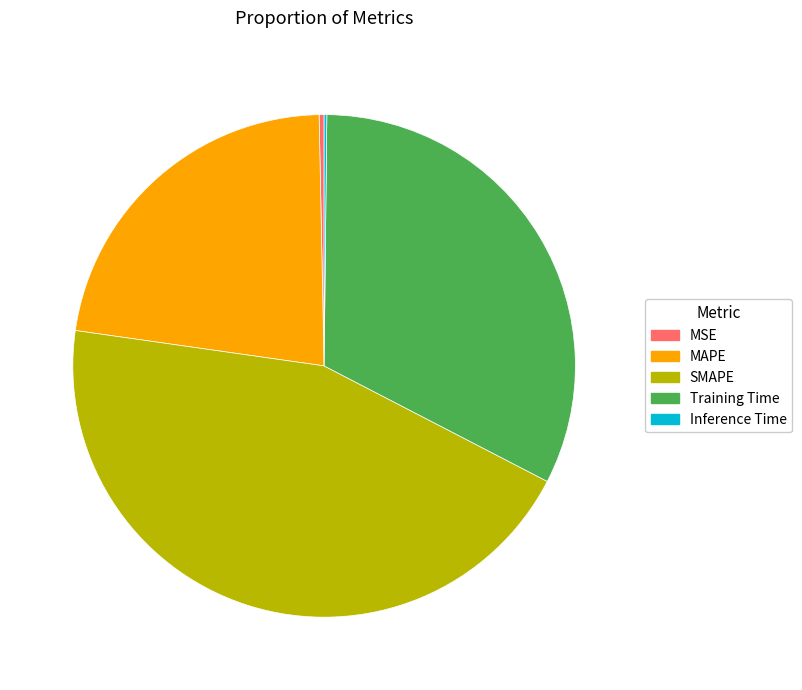

Between SMAPE and Training Time, which is larger?

SMAPE